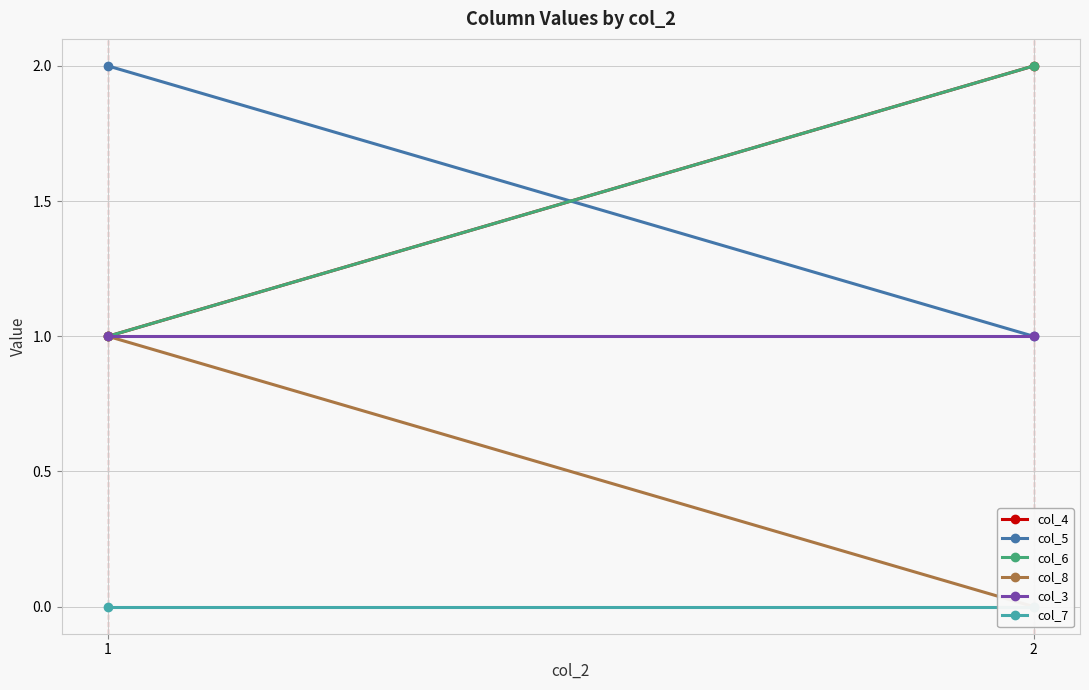

Is the value of col_8 at 1 greater than the value of col_4 at 2?

No